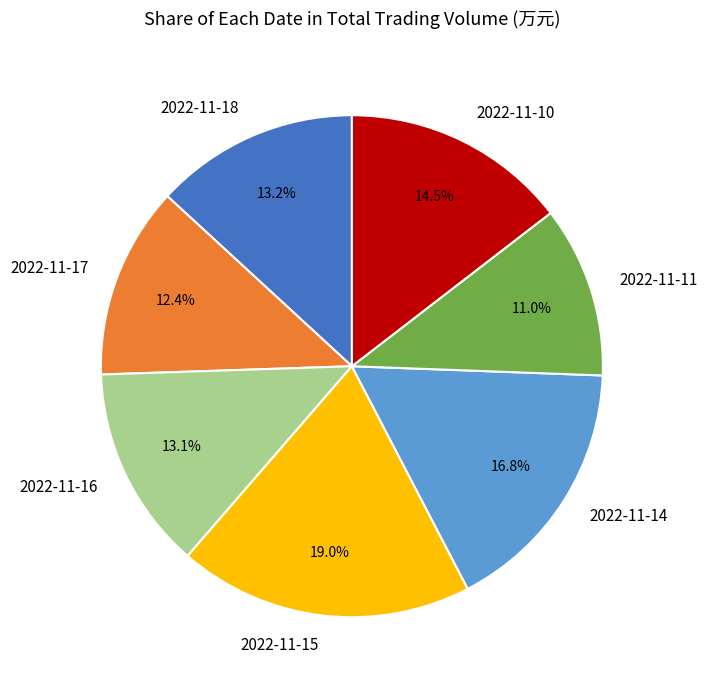

Which has a higher value, 2022-11-16 or 2022-11-11?

2022-11-16